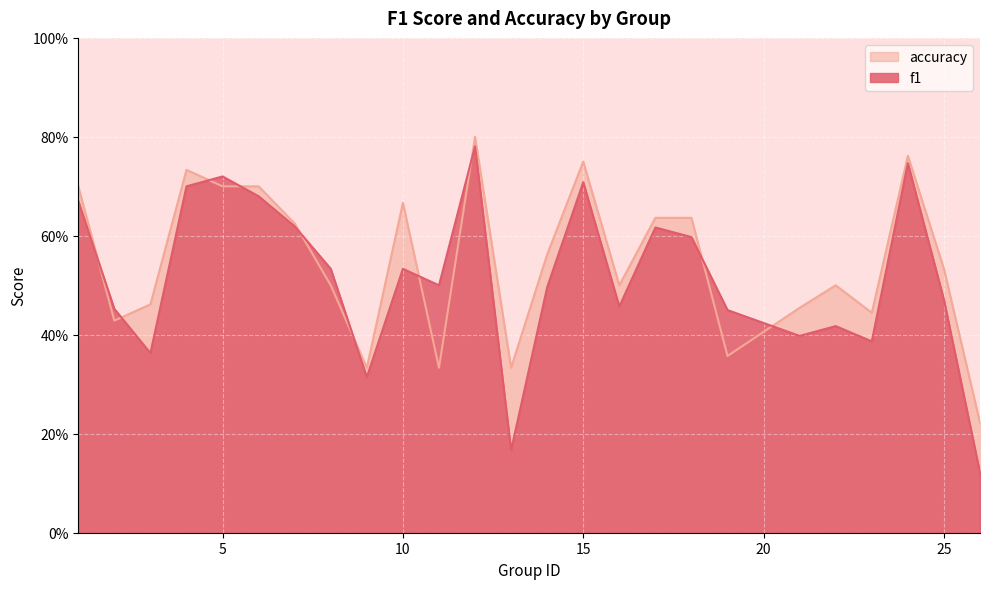

What is the smallest value displayed?

0.1